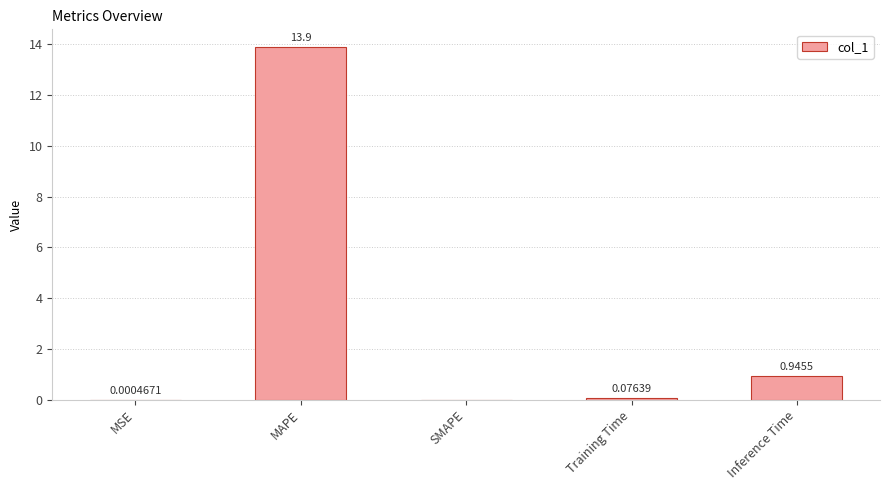

Between MAPE and MSE, which is larger?

MAPE